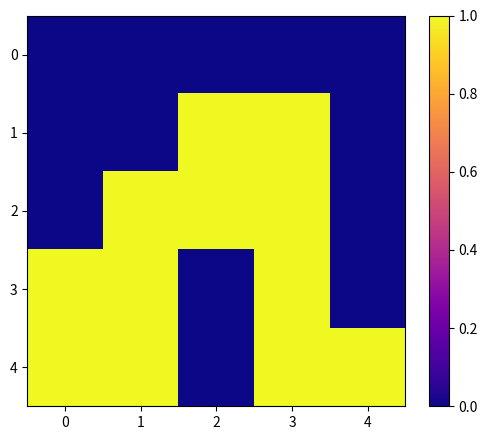

Count the number of categories in the chart.

5